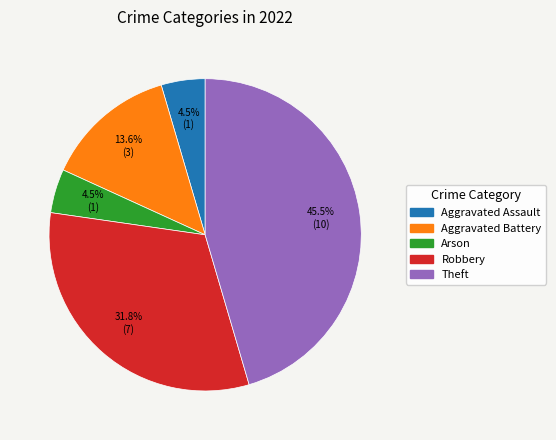

How many slices are in this pie chart?

5